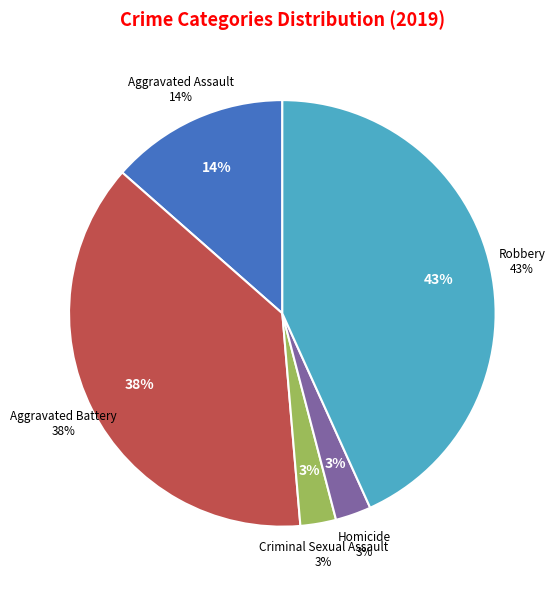

What is the largest slice in the pie chart?

Robbery